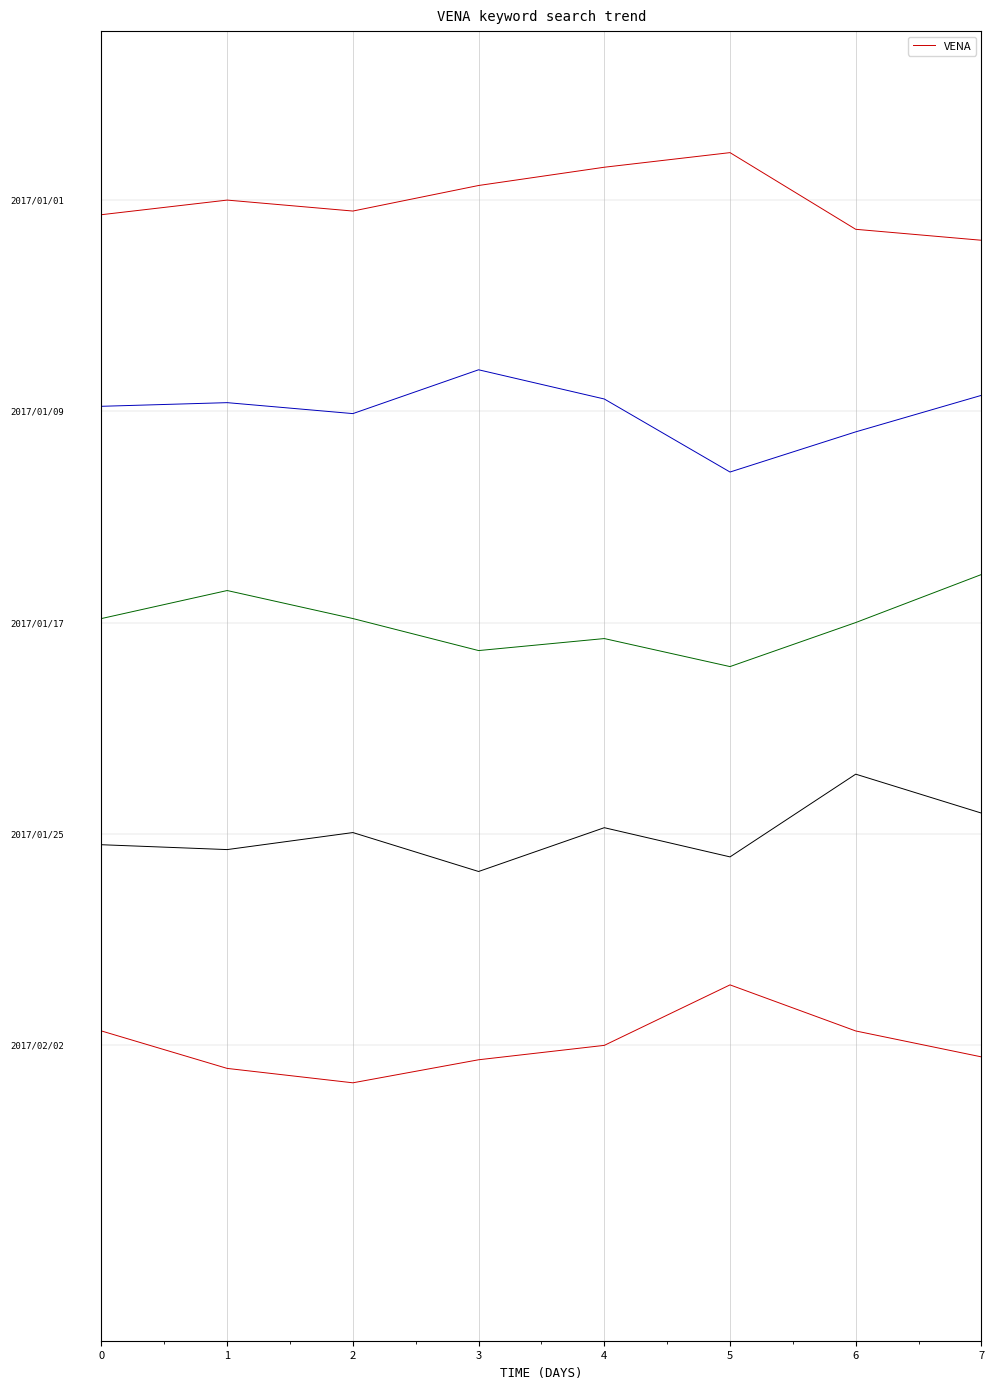

What is the difference between the maximum and minimum values?

1.0